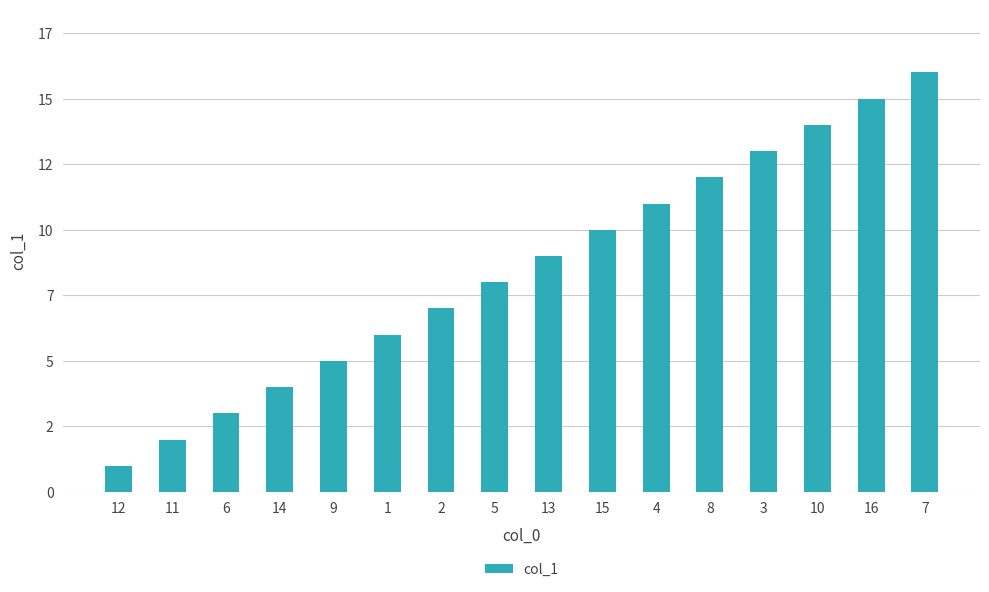

Are the bars horizontal?

No